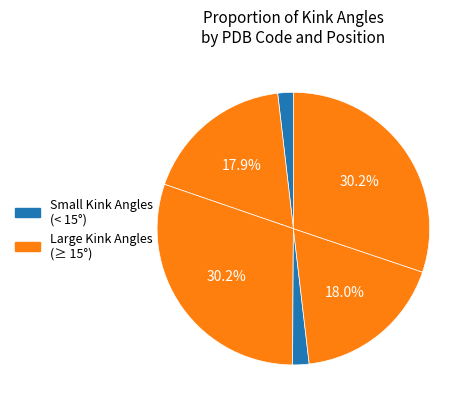

Count the number of slices in the pie.

6